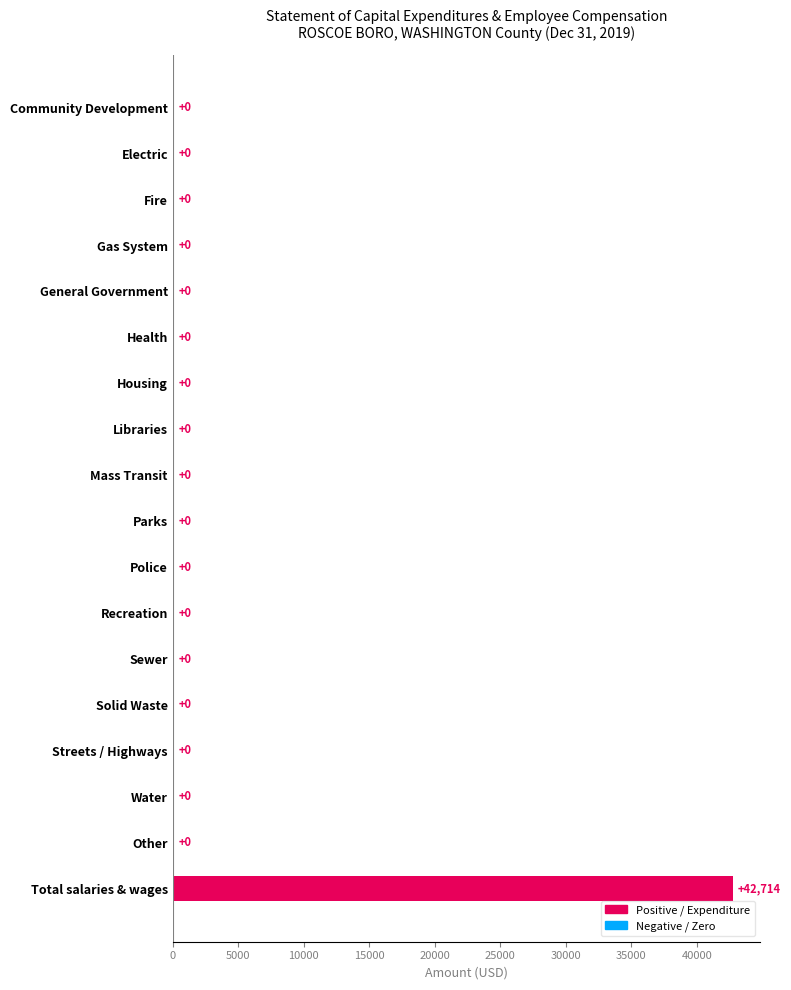

Which label corresponds to the largest value in the chart?

Total salaries & wages